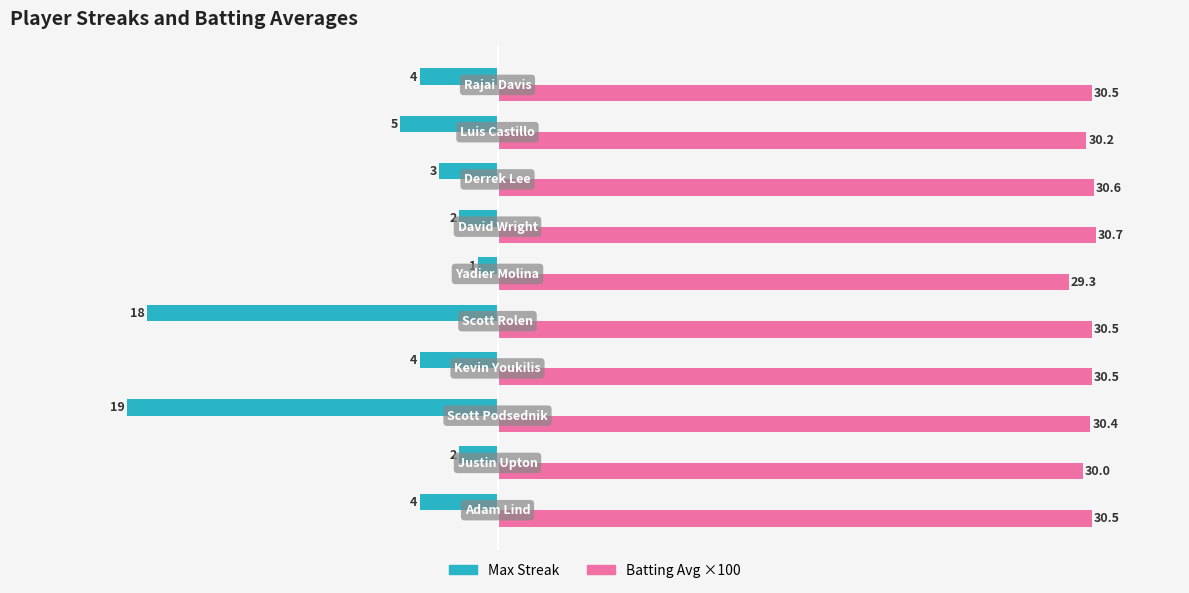

Which series has the largest range (max minus min)?

Max Streak